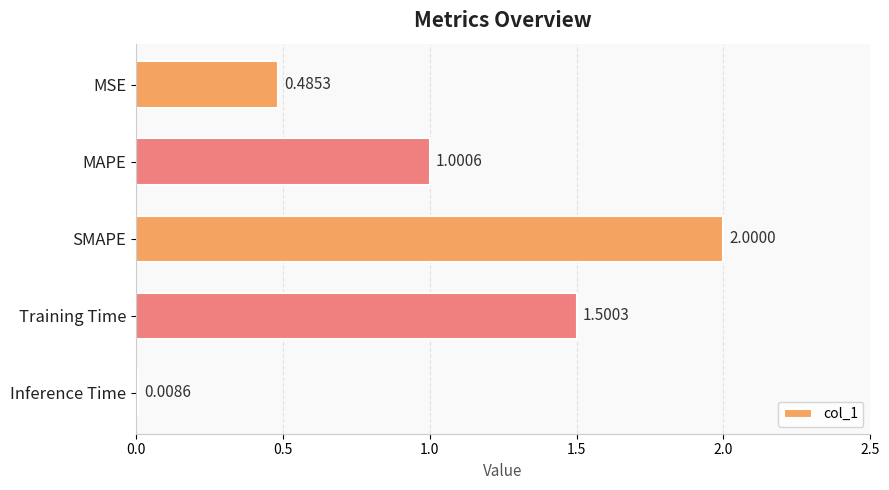

What is the difference between the second highest and second lowest values?

1.0